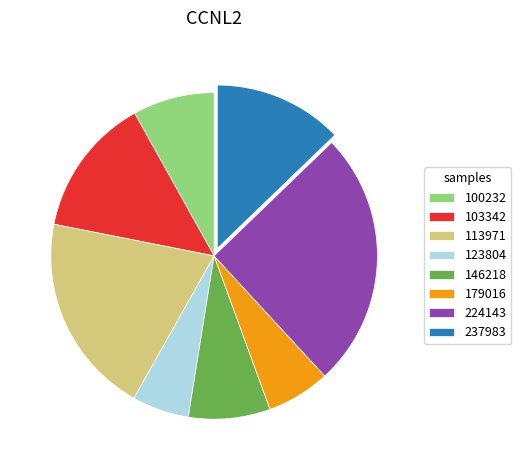

Is the sum of 123804 and 224143 greater than half?

No